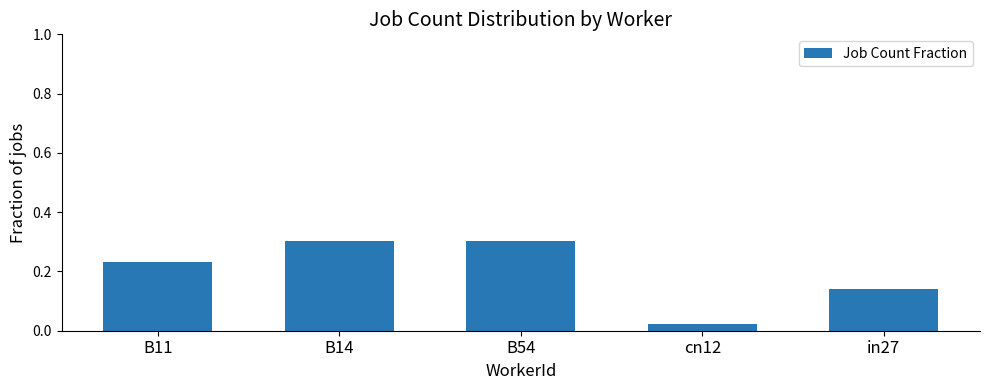

Where is the data nearest to the value 0?

cn12